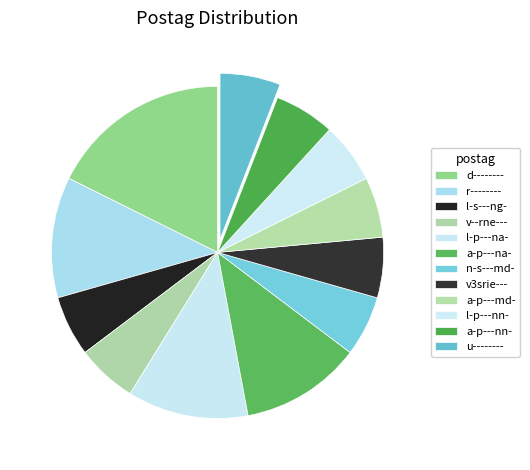

Does u-------- account for over 50% of the chart?

No